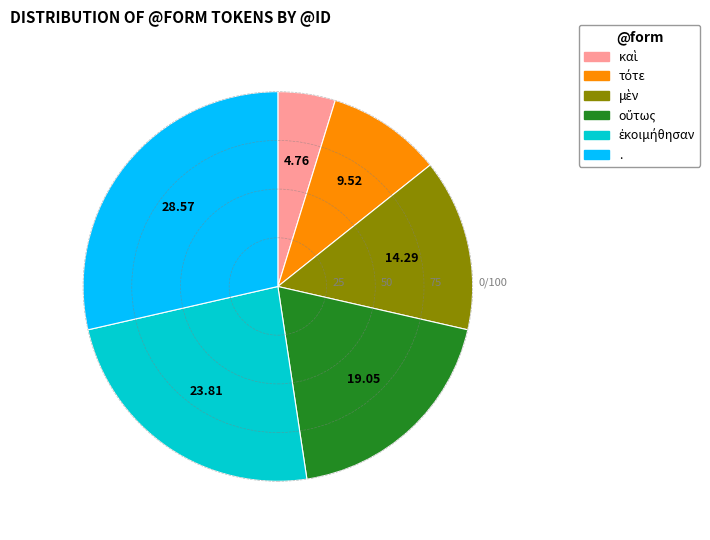

What is the largest slice in the pie chart?

.